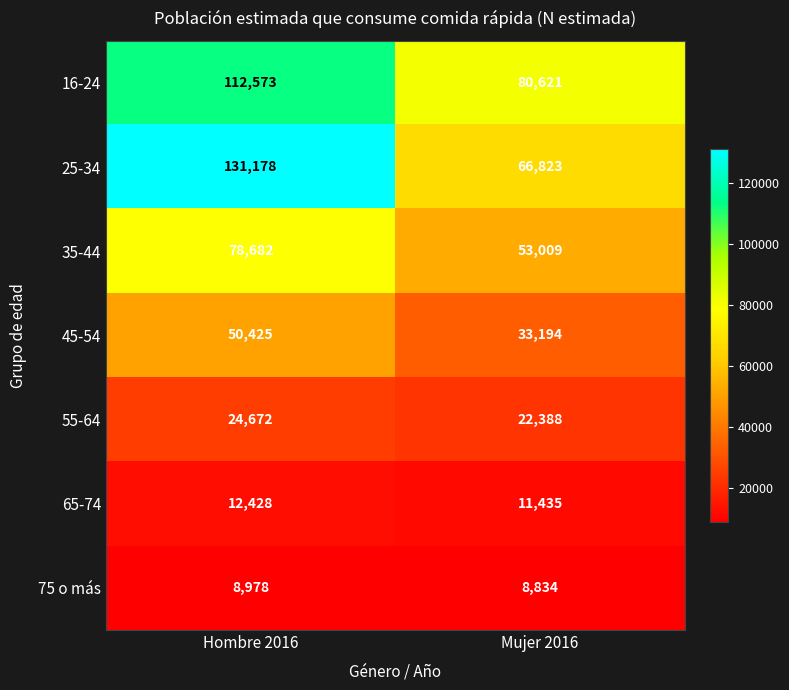

Rank the series at Hombre 2016 from highest to lowest value.

25-34, 16-24, 35-44, 45-54, 55-64, 65-74, 75 o más